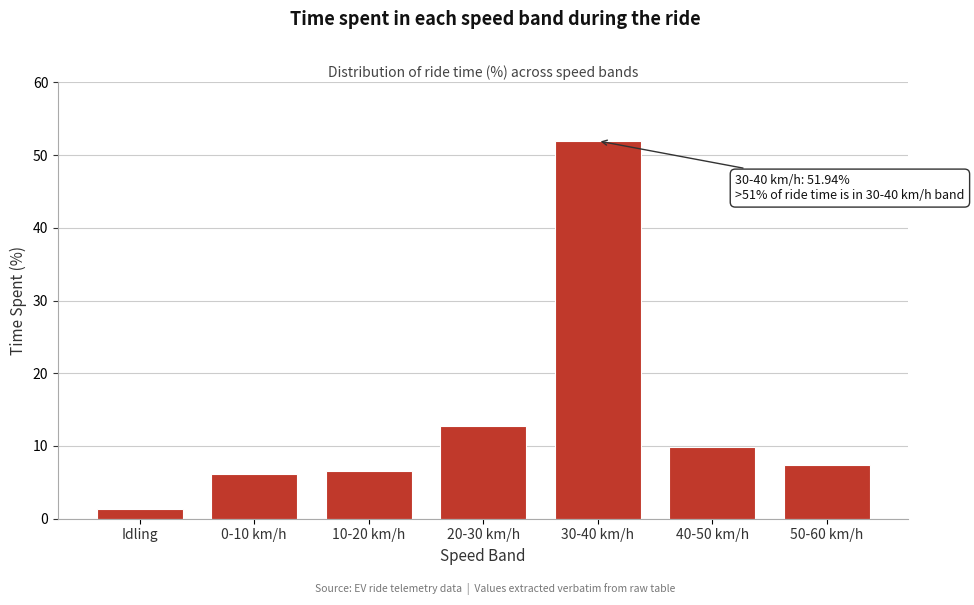

Reading left to right, what are all the values shown in this chart?

Idling=1.3	0-10 km/h=6.2	10-20 km/h=6.6	20-30 km/h=12.7	30-40 km/h=51.9	40-50 km/h=9.9	50-60 km/h=7.4